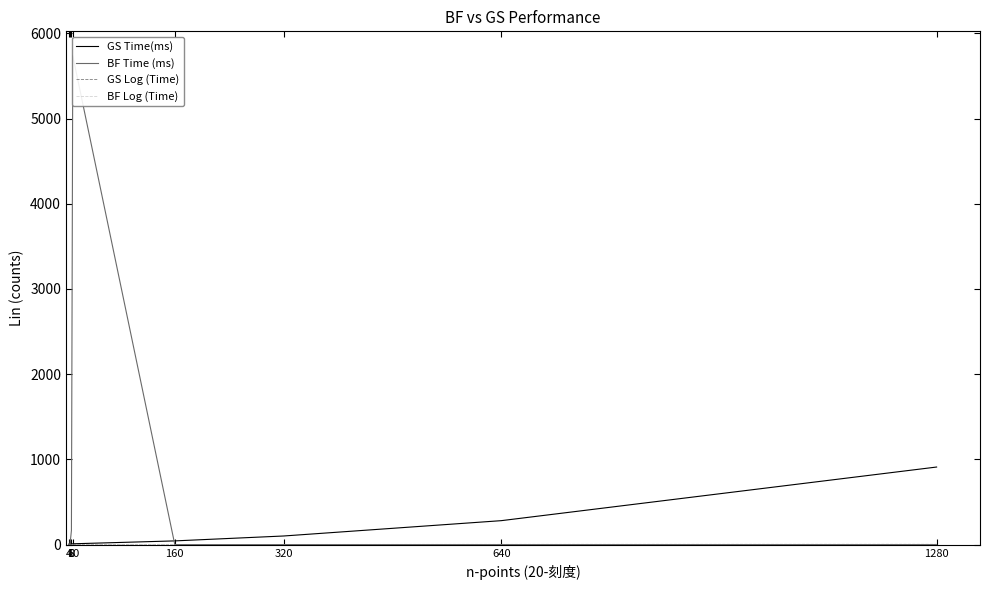

List the labels in order of GS Log (Time) value, largest first.

1280, 640, 320, 160, 10, 8, 6, 4